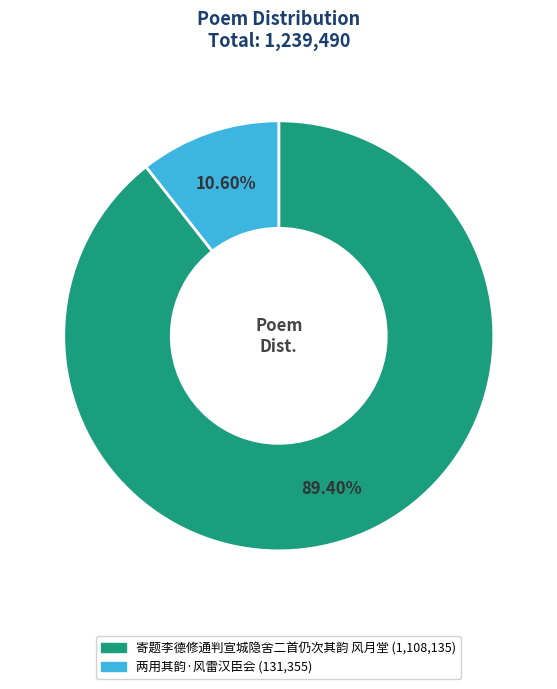

To the nearest percent, what portion does 两用其韵·风雷汉臣会 represent?

11%